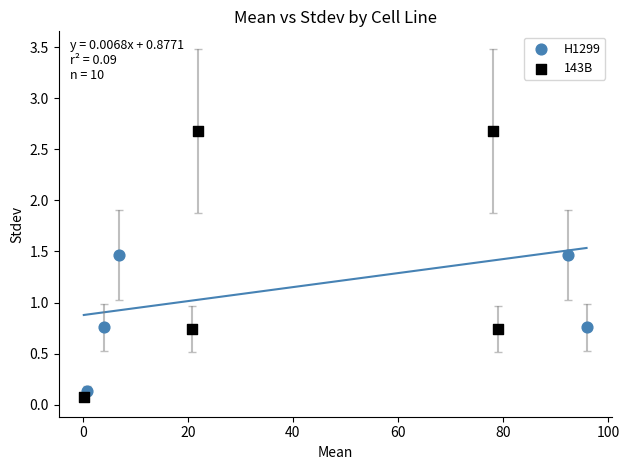

Which series reaches the maximum Y coordinate?

143B